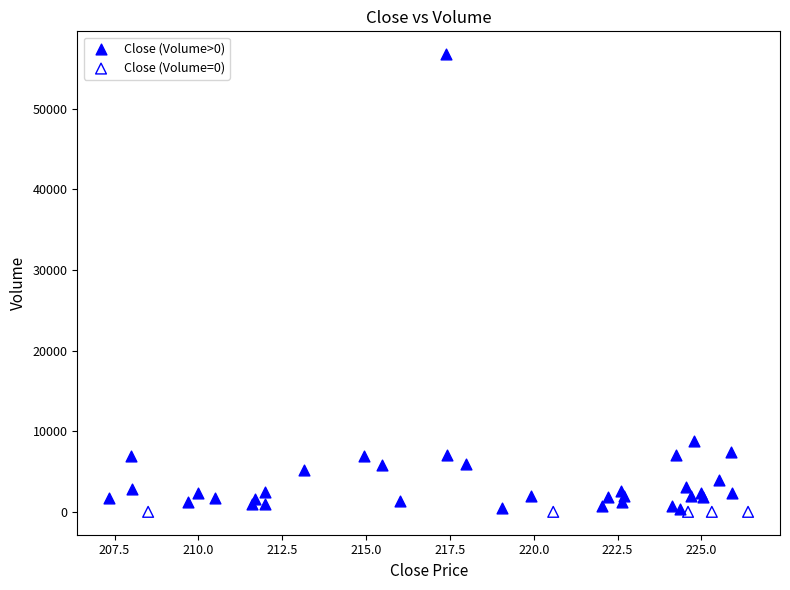

Which series reaches the maximum Y coordinate?

Close (Volume>0)